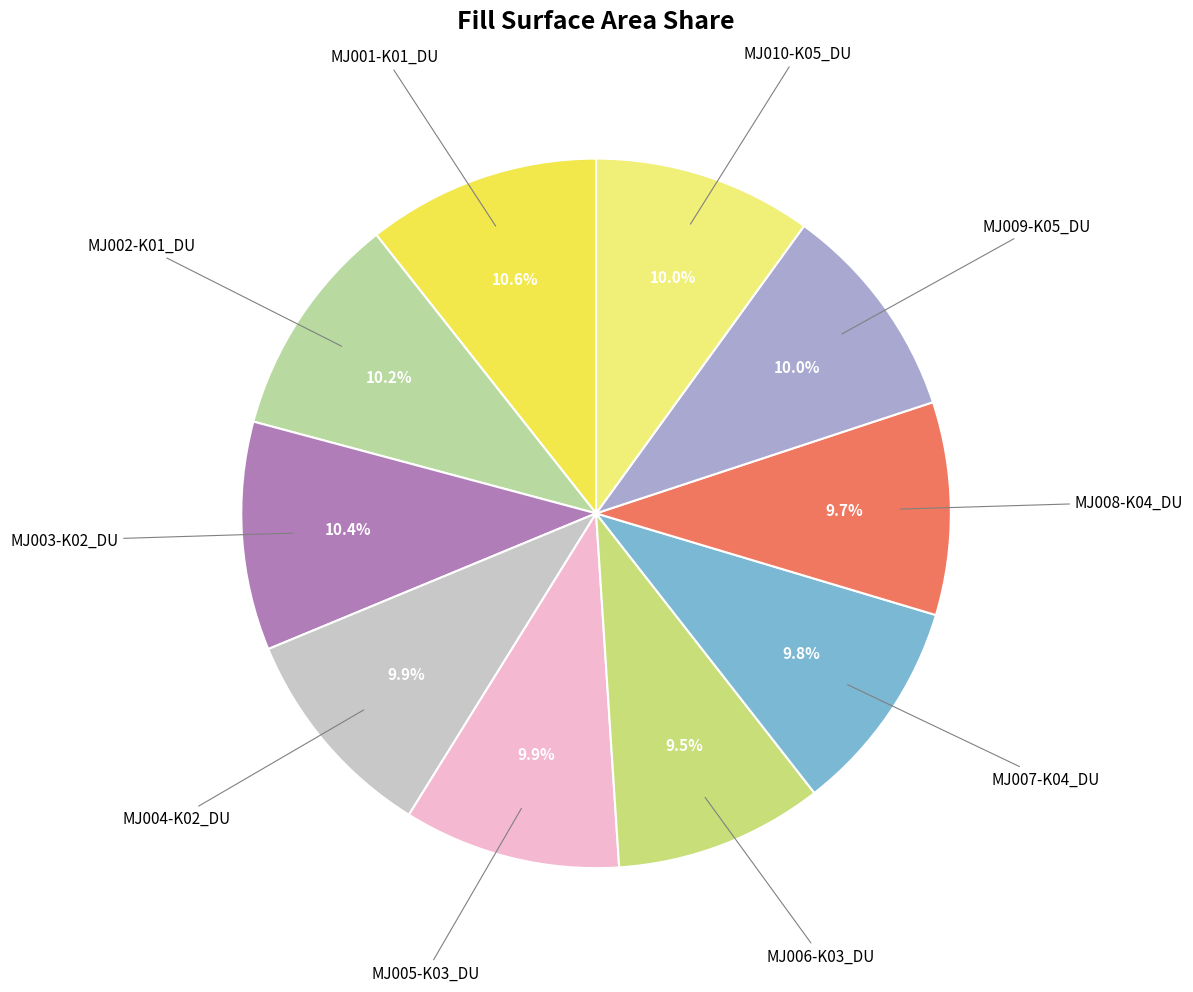

Does any single category account for the majority?

No